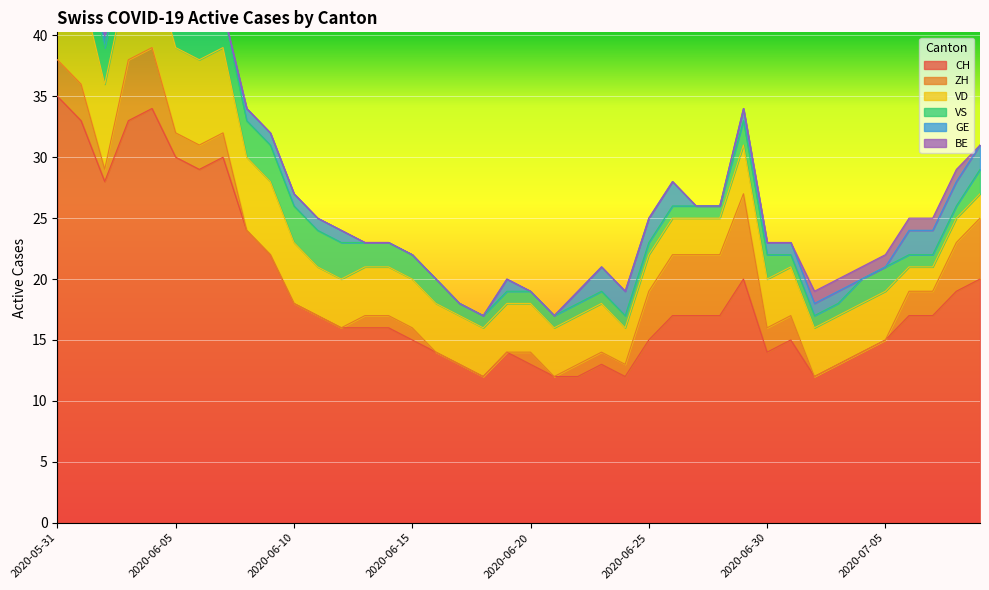

What is the difference between the maximum and minimum values in the CH series?

23